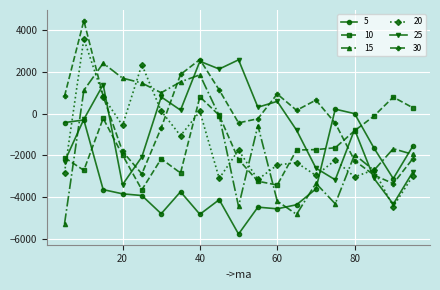

What is the smallest value displayed?

-5763.7